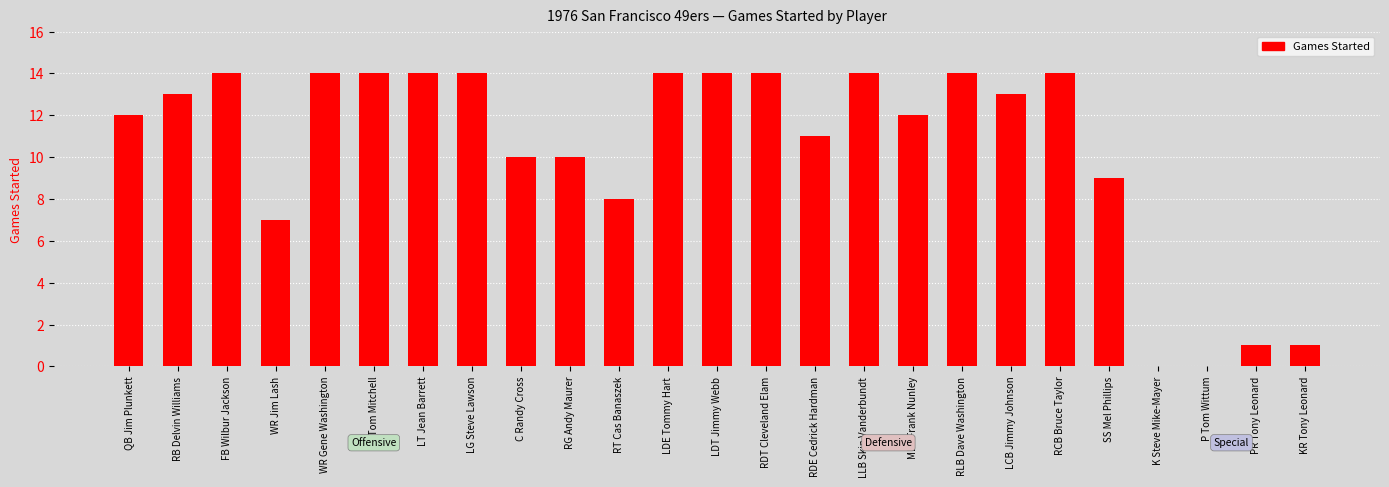

Count the number of categories in the chart.

25